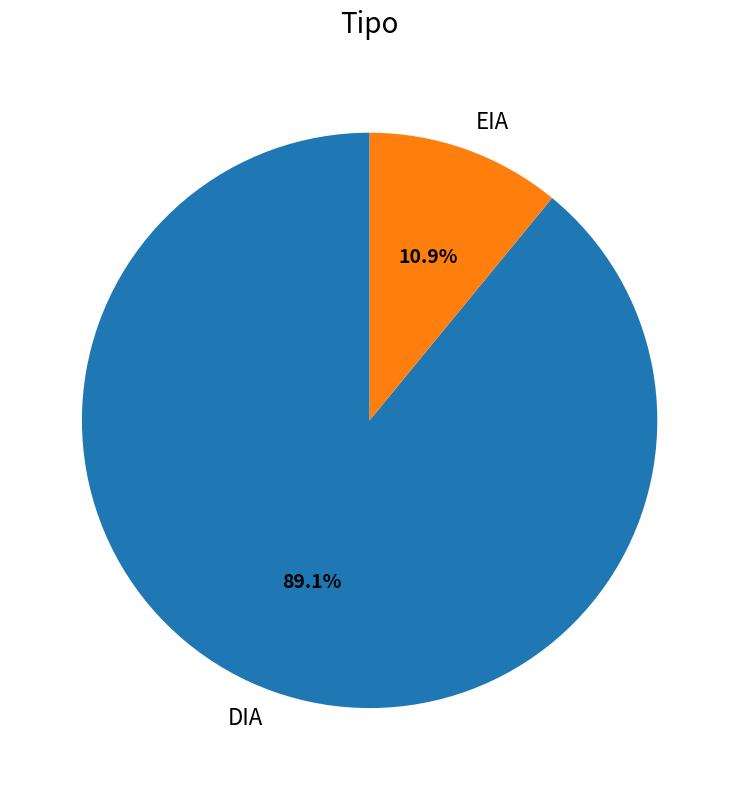

What percentage is the EIA slice, to the nearest percent?

11%